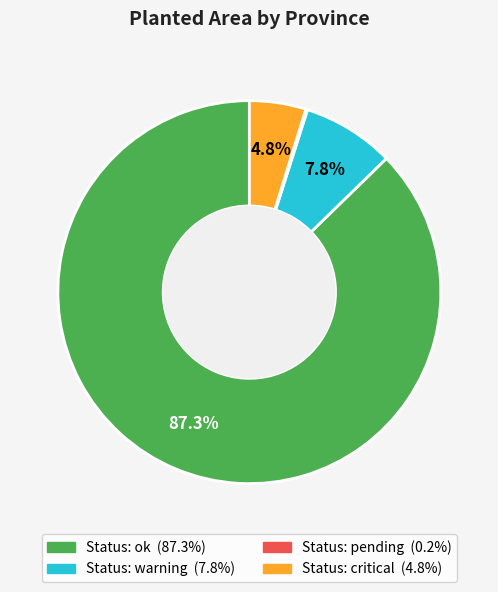

Does any single category account for the majority?

Yes